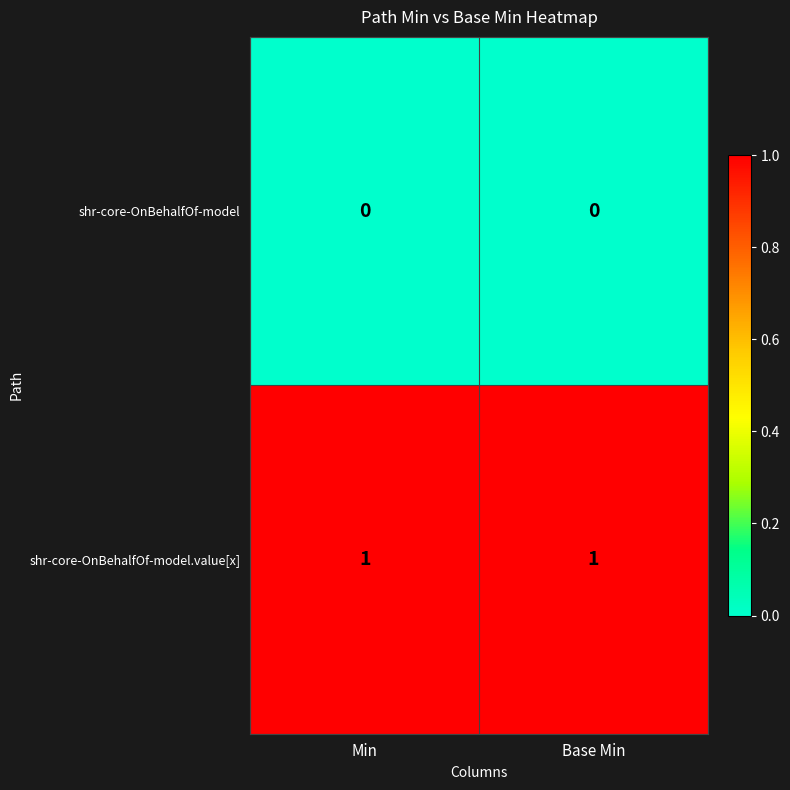

Which series has the largest total across all categories?

shr-core-OnBehalfOf-model.value[x]